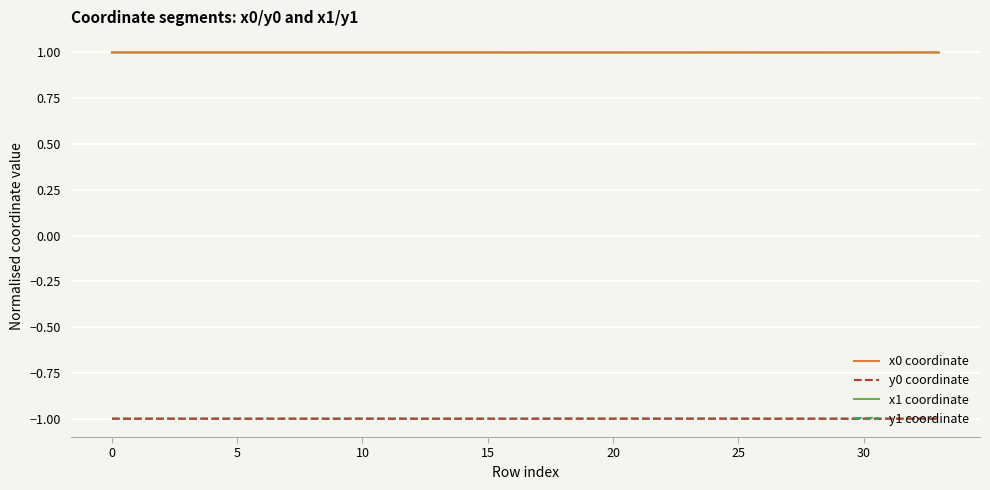

What is the minimum value for y0 coordinate?

-1.0